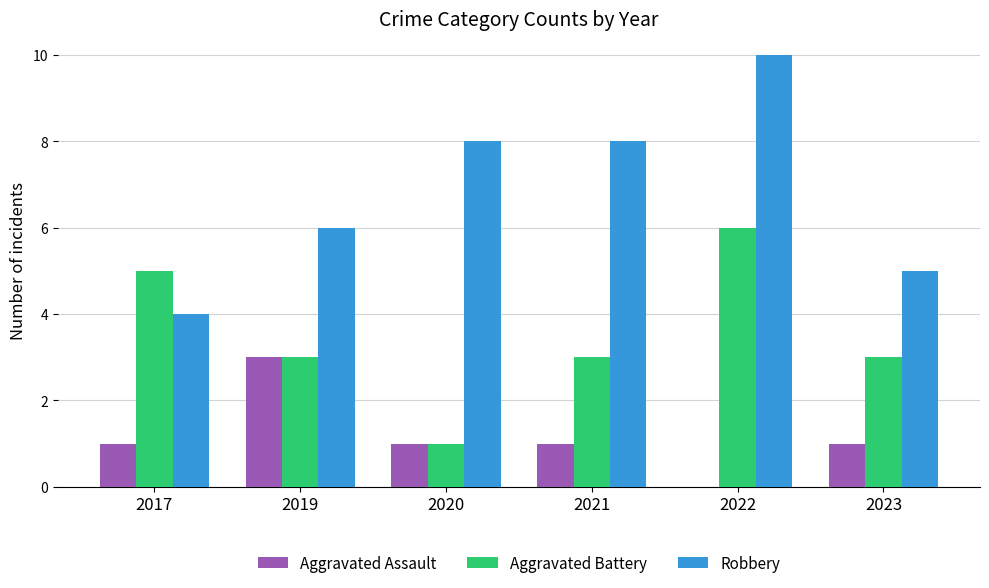

What is the maximum value shown in the chart?

10